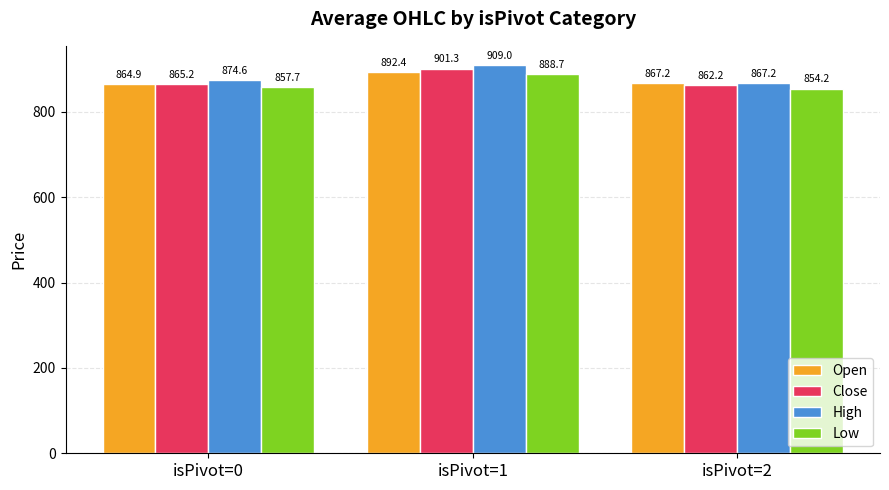

Is it true that Open equals 459.5 at isPivot=2?

False